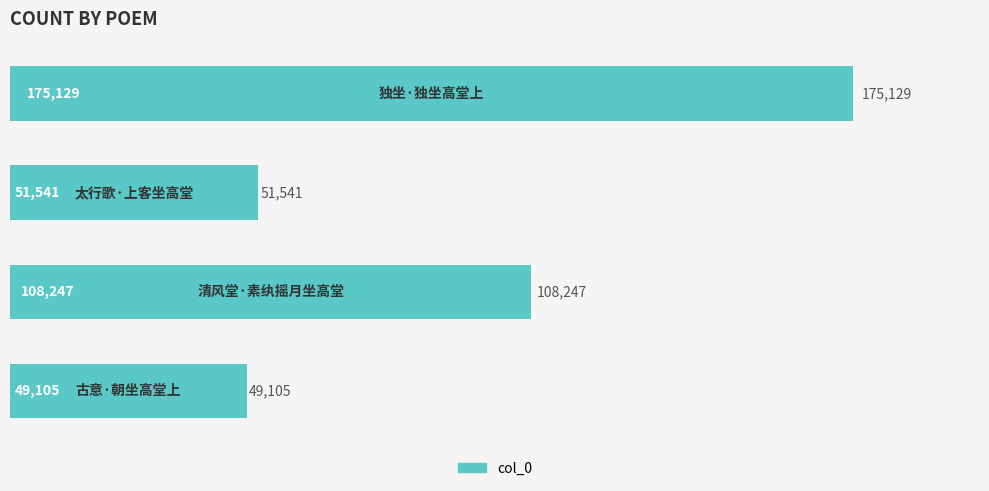

What is the difference between the maximum and minimum values?

126024